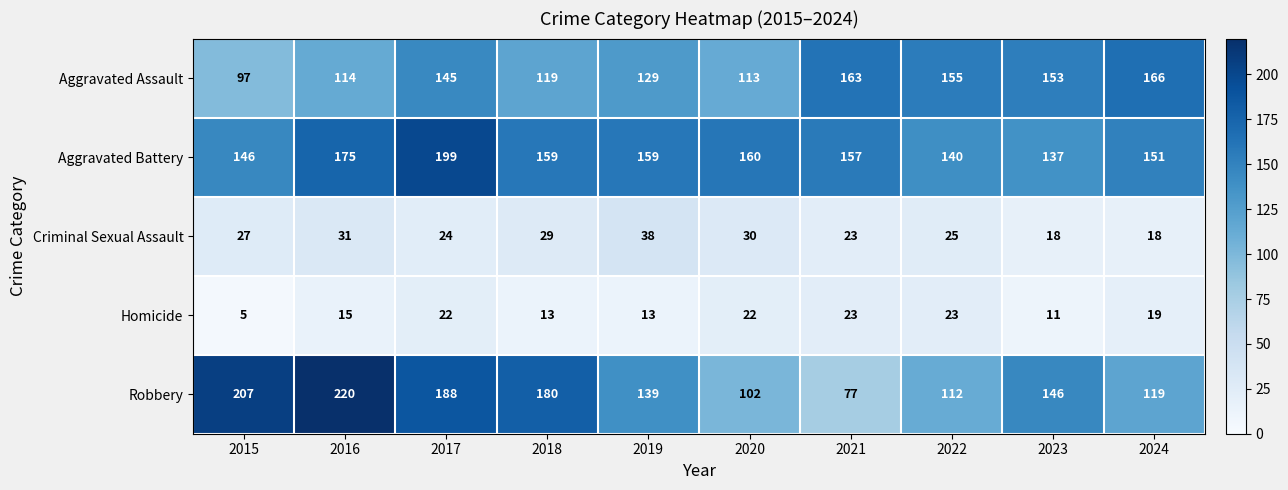

At which category is the sum across all series the highest?

2017